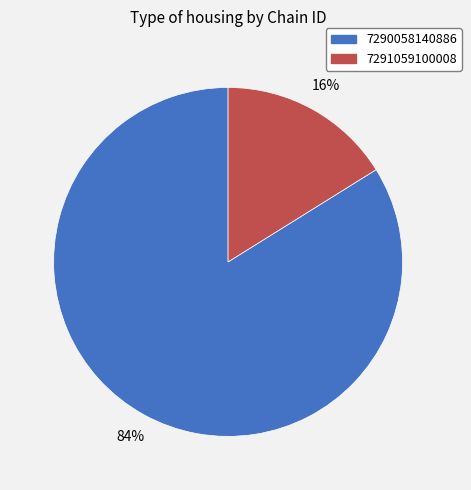

To the nearest percent, what percentage of the pie is 7290058140886?

84%